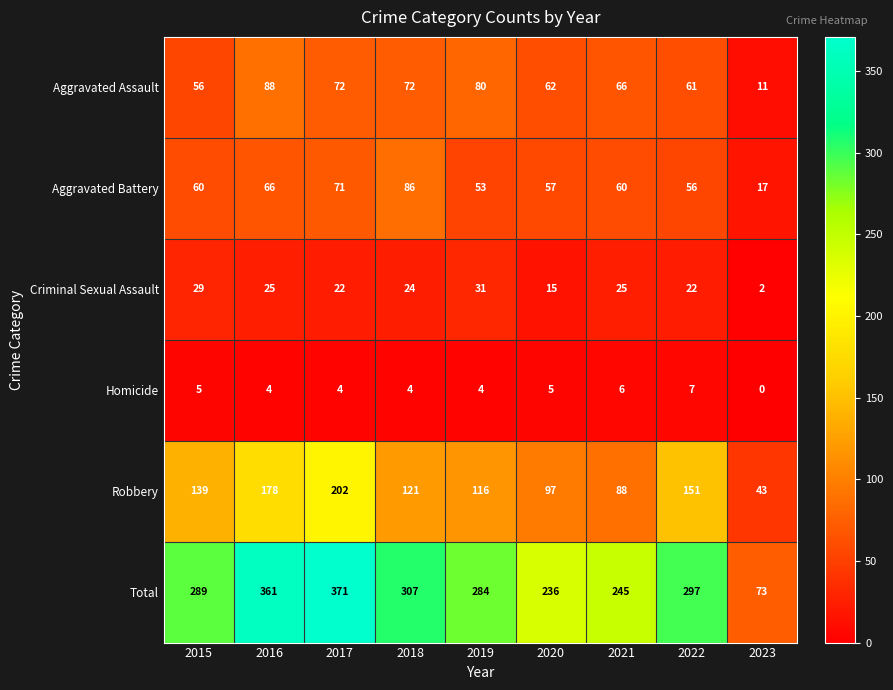

Is the value of Criminal Sexual Assault at 2018 greater than the value of Total at 2017?

No